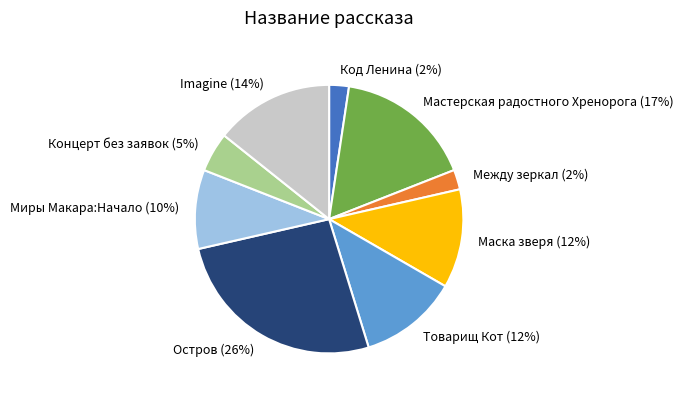

How many slices are in this pie chart?

9